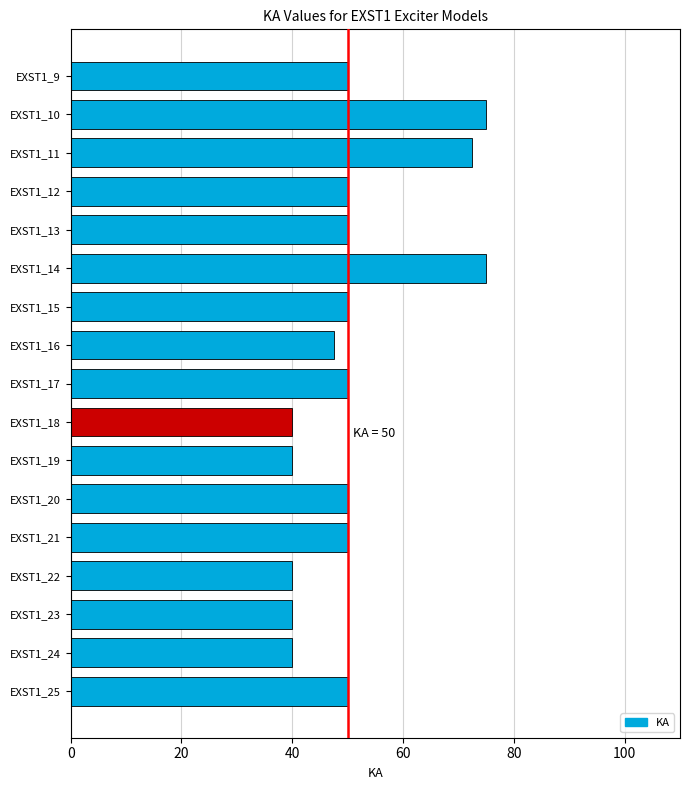

Are the bars horizontal?

Yes